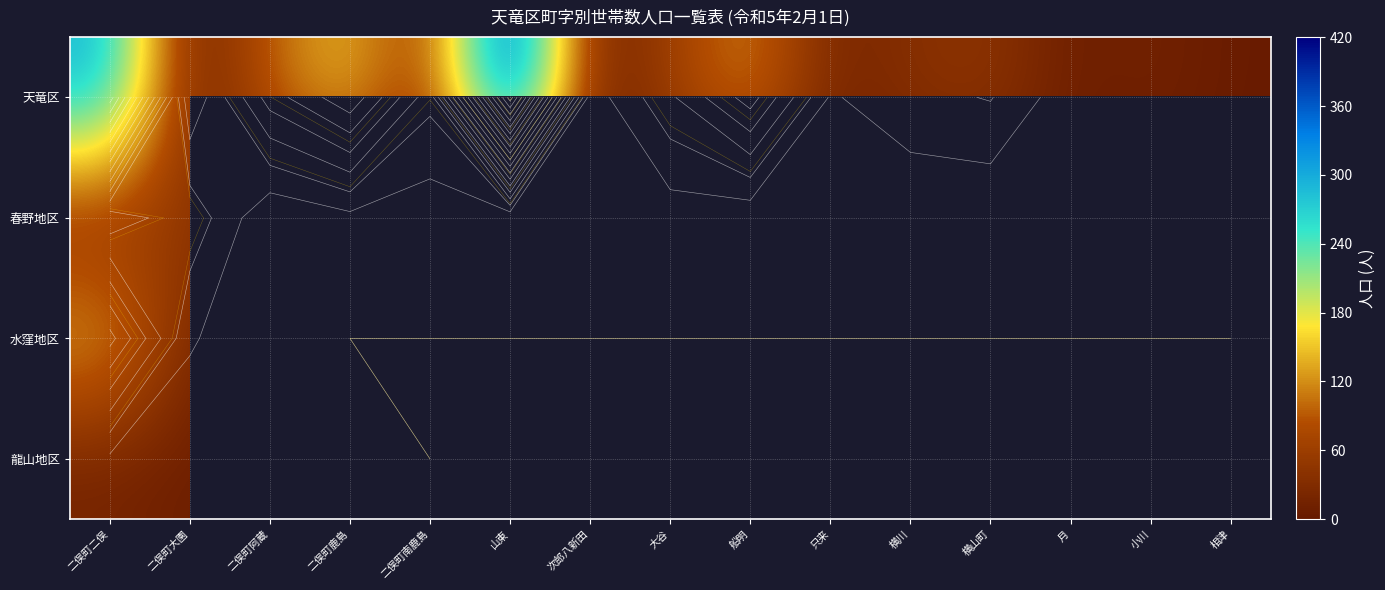

Which series has the largest total across all categories?

天竜区